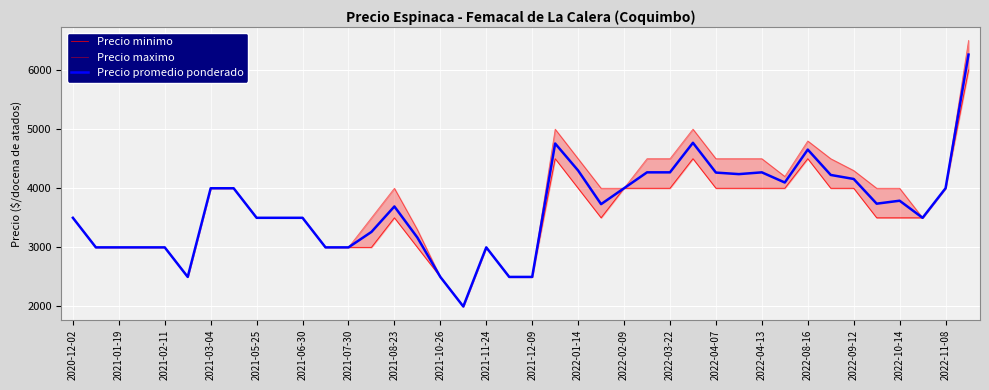

How many lines are shown in the chart?

3